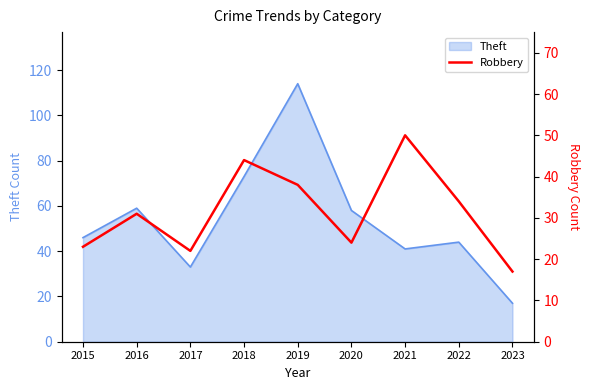

At which label does Theft reach its peak?

2019